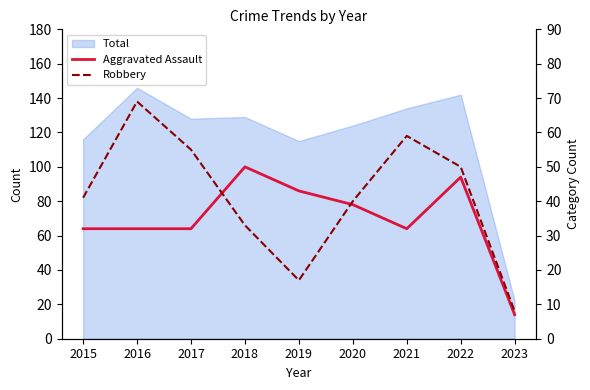

How many interior local valleys does the Aggravated Assault series have?

1